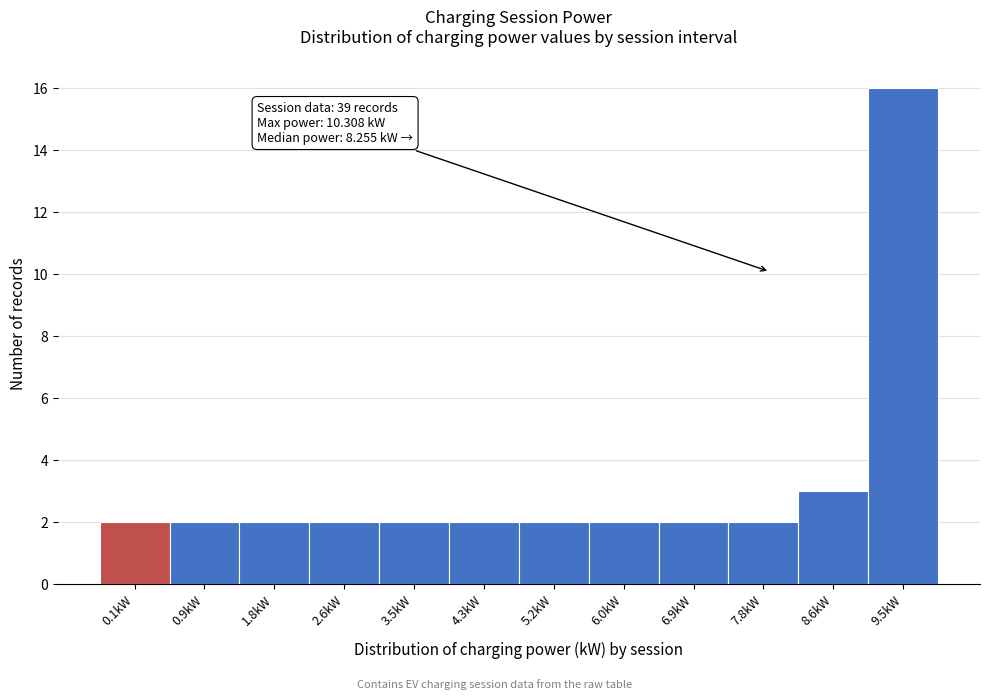

Reading left to right, what are all the values shown in this chart?

0.1kW=2	0.9kW=2	1.8kW=2	2.6kW=2	3.5kW=2	4.3kW=2	5.2kW=2	6.0kW=2	6.9kW=2	7.8kW=2	8.6kW=3	9.5kW=16